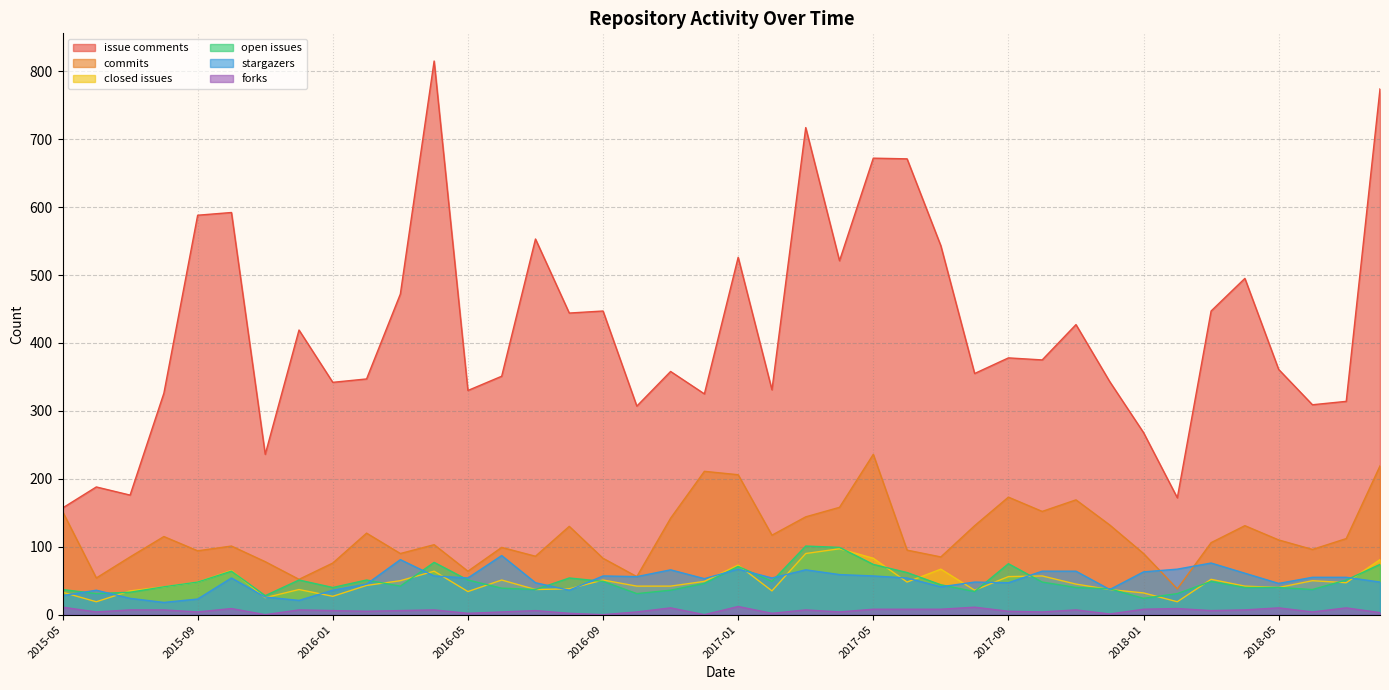

How many times do number_of_commits and number_of_stargazers cross each other?

2